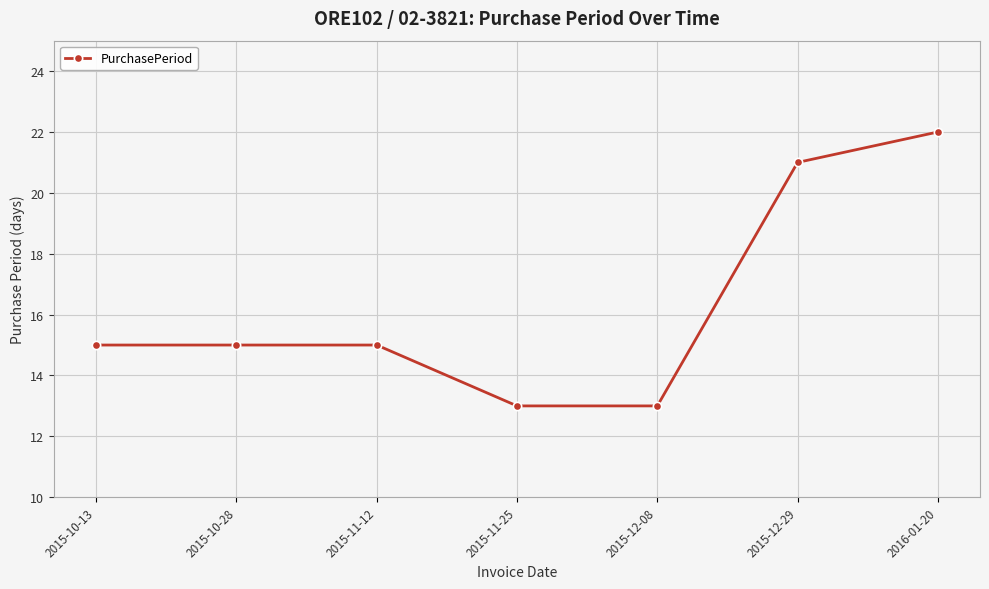

Reading left to right, transcribe all the data shown in this chart.

15	15	15	13	13	21	22